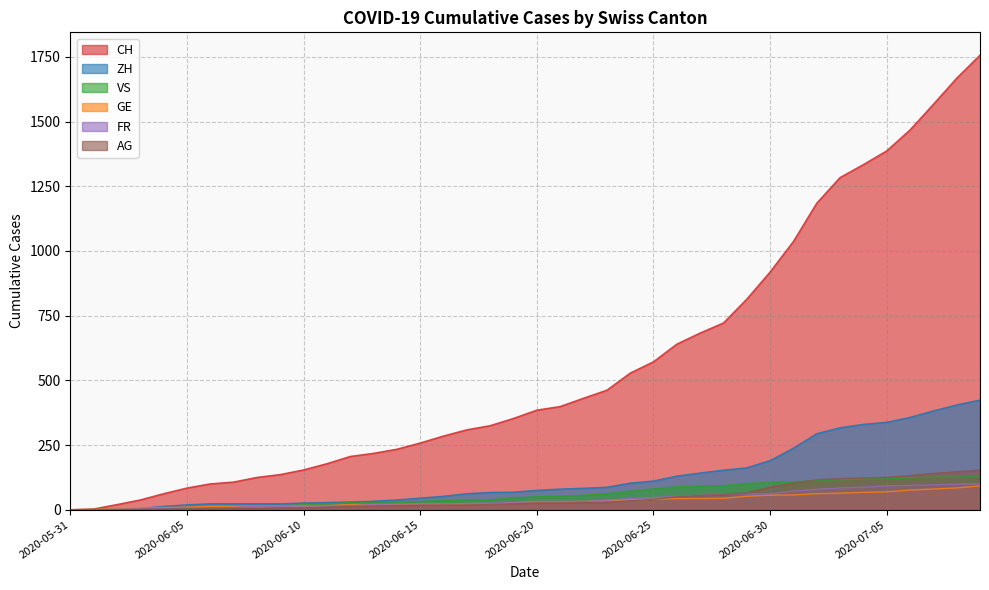

Reading left to right, what are all the values shown in this chart?

CH: 0	3	20	38	62	84	100	107	125	136	154	178	206	218	234	258	285	309	325	353	385	399	431	462	528	572	640	683	722	814	919	1037	1185	1284	1334	1387	1468	1567	1668	1757
ZH: 0	0	2	5	13	19	23	23	23	23	26	28	30	33	38	45	52	62	67	68	75	80	83	87	103	111	130	142	153	162	190	238	294	317	330	338	357	382	405	424
VS: 0	1	2	2	4	6	7	9	14	15	19	23	27	27	27	32	36	37	38	46	50	52	56	62	72	80	88	92	93	101	105	108	112	116	118	120	123	126	126	128
GE: 0	1	4	6	8	10	13	13	14	14	16	16	20	20	20	22	22	23	23	27	31	31	32	36	38	40	43	43	44	52	56	57	62	64	67	69	76	80	84	92
FR: 0	0	2	3	5	7	7	9	13	13	15	16	16	20	22	22	23	24	26	27	32	32	32	36	44	47	52	56	61	61	61	72	79	84	87	92	94	96	99	100
AG: 0	0	0	1	3	3	5	5	5	7	7	10	13	14	16	17	18	18	21	23	26	26	28	28	35	40	50	55	59	65	88	103	116	120	123	125	132	140	147	153